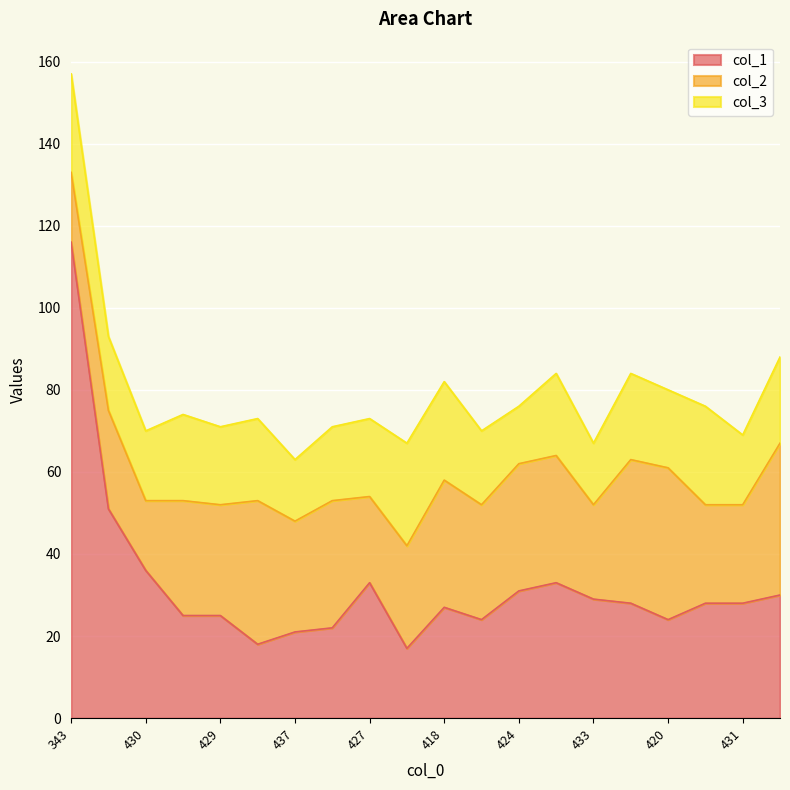

Reading left to right, transcribe all the data shown in this chart.

col_1: 343=116	407=51	430=36	426=25	429=25	427=18	437=21	429=22	427=33	433=17	418=27	430=24	424=31	416=33	433=29	416=28	420=24	424=28	431=28	412=30
col_2: 343=17	407=24	430=17	426=28	429=27	427=35	437=27	429=31	427=21	433=25	418=31	430=28	424=31	416=31	433=23	416=35	420=37	424=24	431=24	412=37
col_3: 343=24	407=18	430=17	426=21	429=19	427=20	437=15	429=18	427=19	433=25	418=24	430=18	424=14	416=20	433=15	416=21	420=19	424=24	431=17	412=21